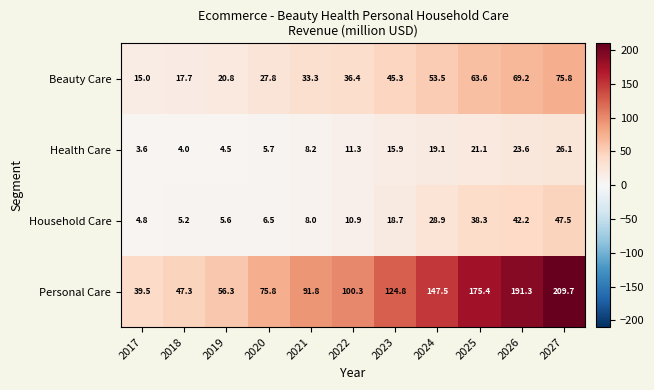

The Household Care series shows 28.9 at 2024. True or false?

True